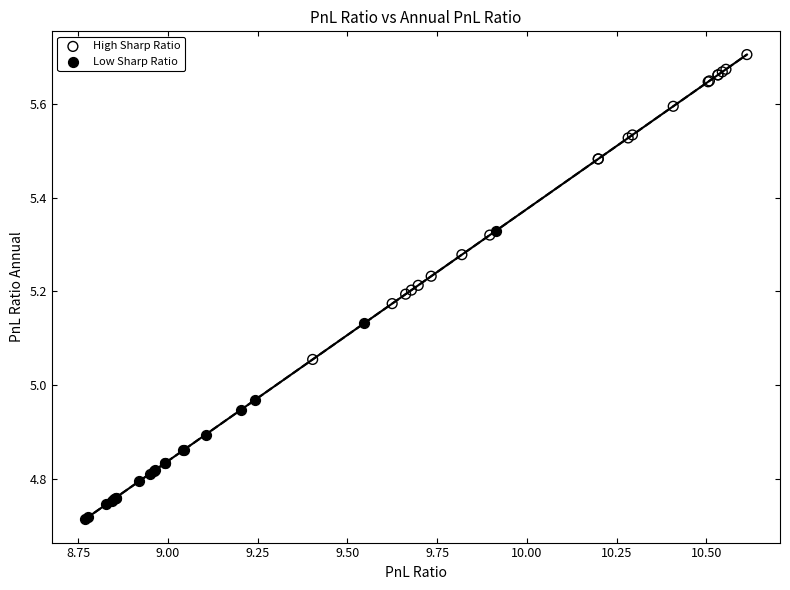

Which series has the largest Y range (max minus min)?

High Sharp Ratio